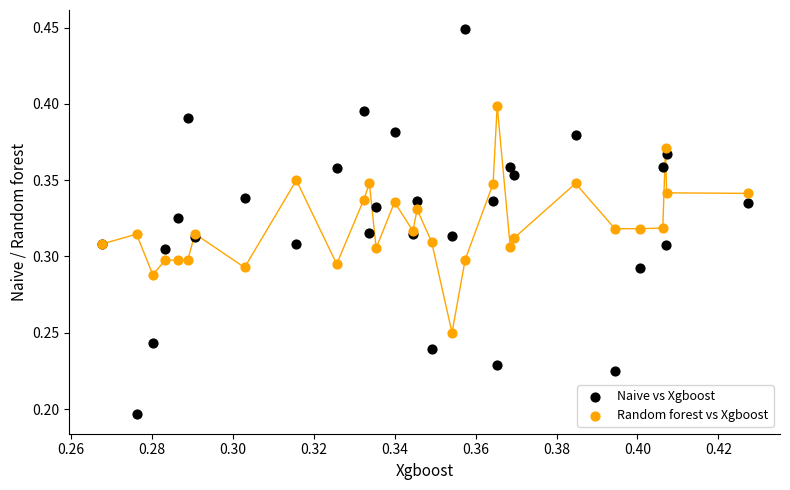

Which series contains the highest Y value?

Naive vs Xgboost